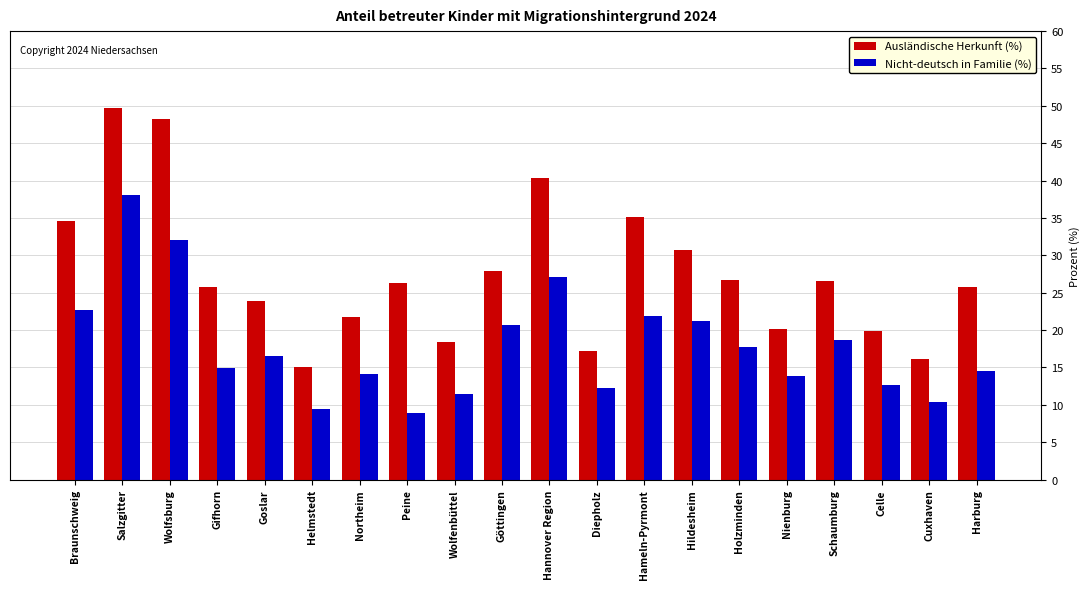

What is the minimum value for Ausländische Herkunft (%)?

15.0